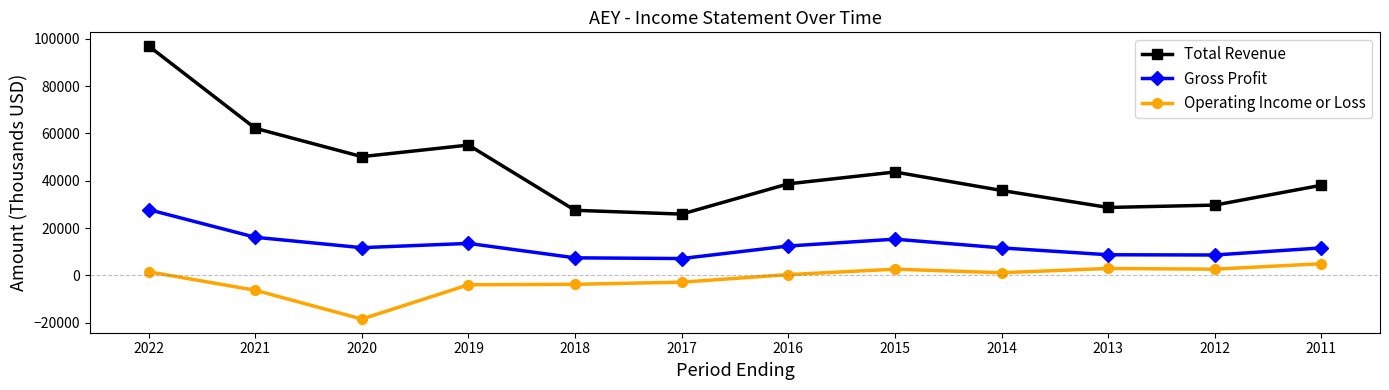

True or false: Gross Profit has a value of 8600 at 2012.

True